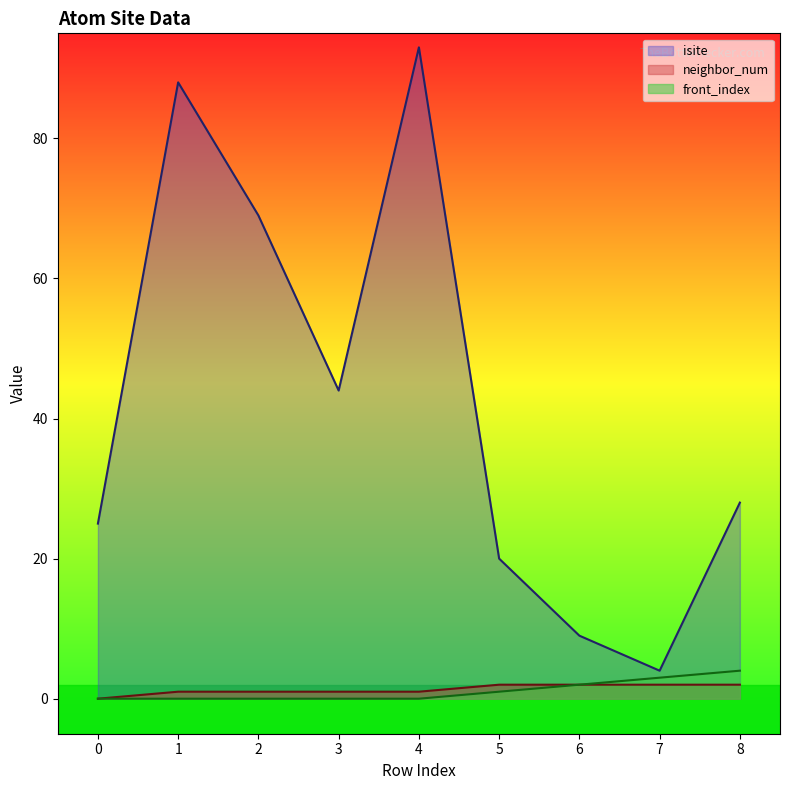

Count the number of data series in this chart.

3